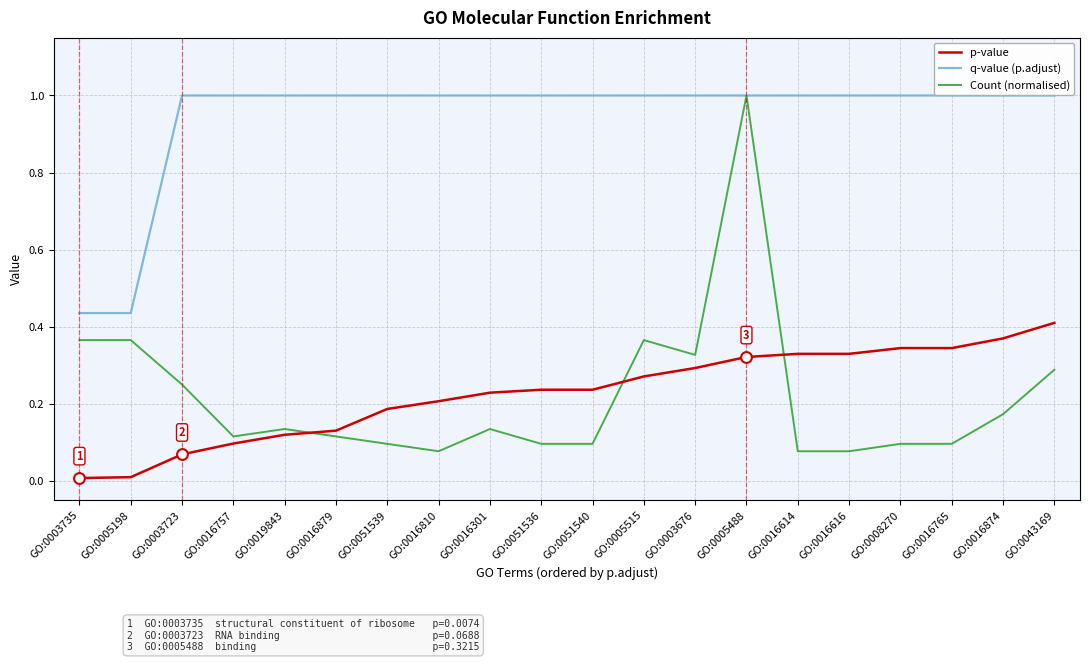

Which series has the widest spread of values?

Count (normalised)